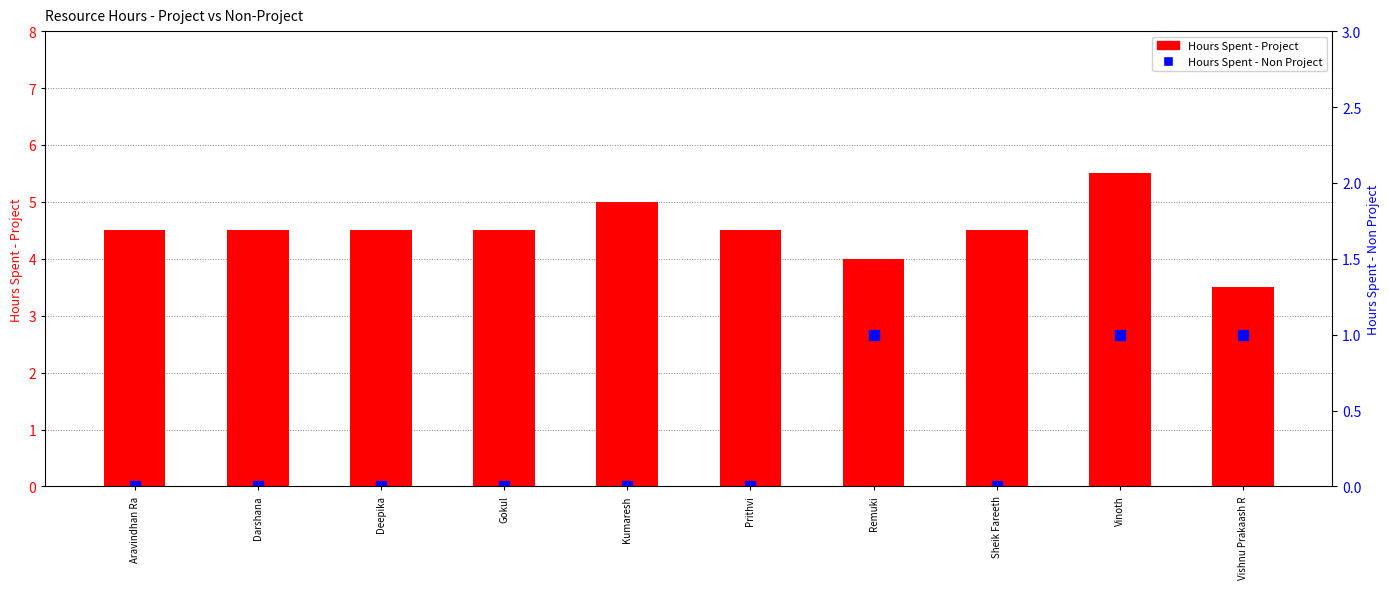

Rank the categories by Hours Spent - Project value from highest to lowest.

Vinoth, Kumaresh, Aravindhan Ra, Darshana, Deepika, Gokul, Prithvi, Sheik Fareeth, Remuki, Vishnu Prakaash R